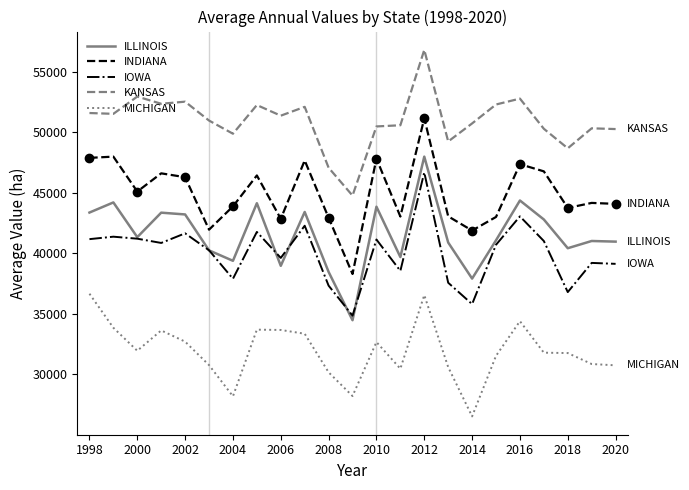

True or false: ILLINOIS and INDIANA cross at least once.

False